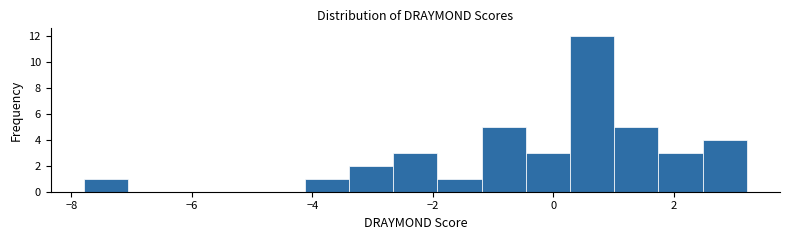

Read against the x-axis, roughly where is the centre of the tallest bar?

0.6